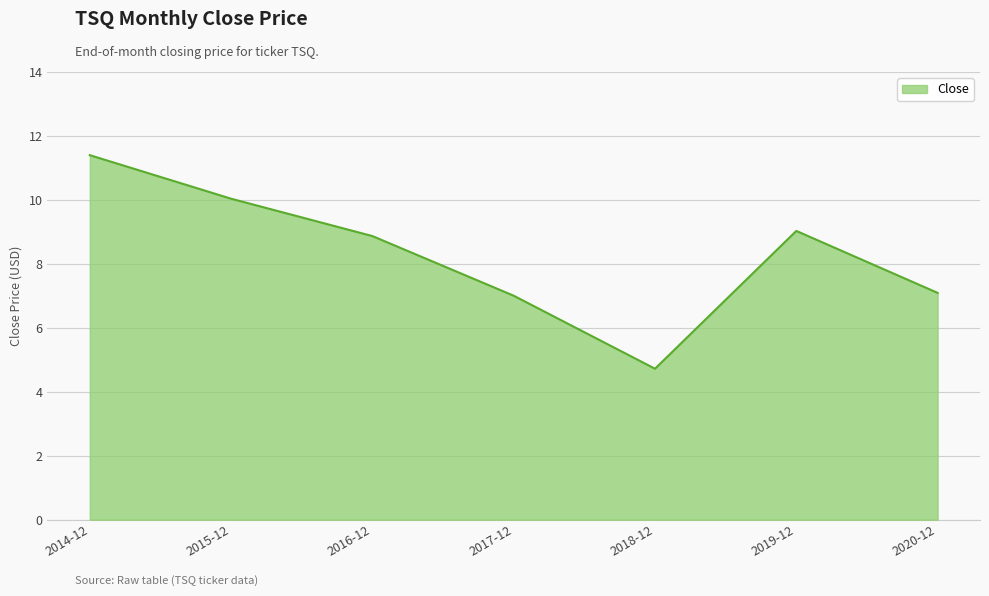

What value does the data have at 2015-12?

10.0